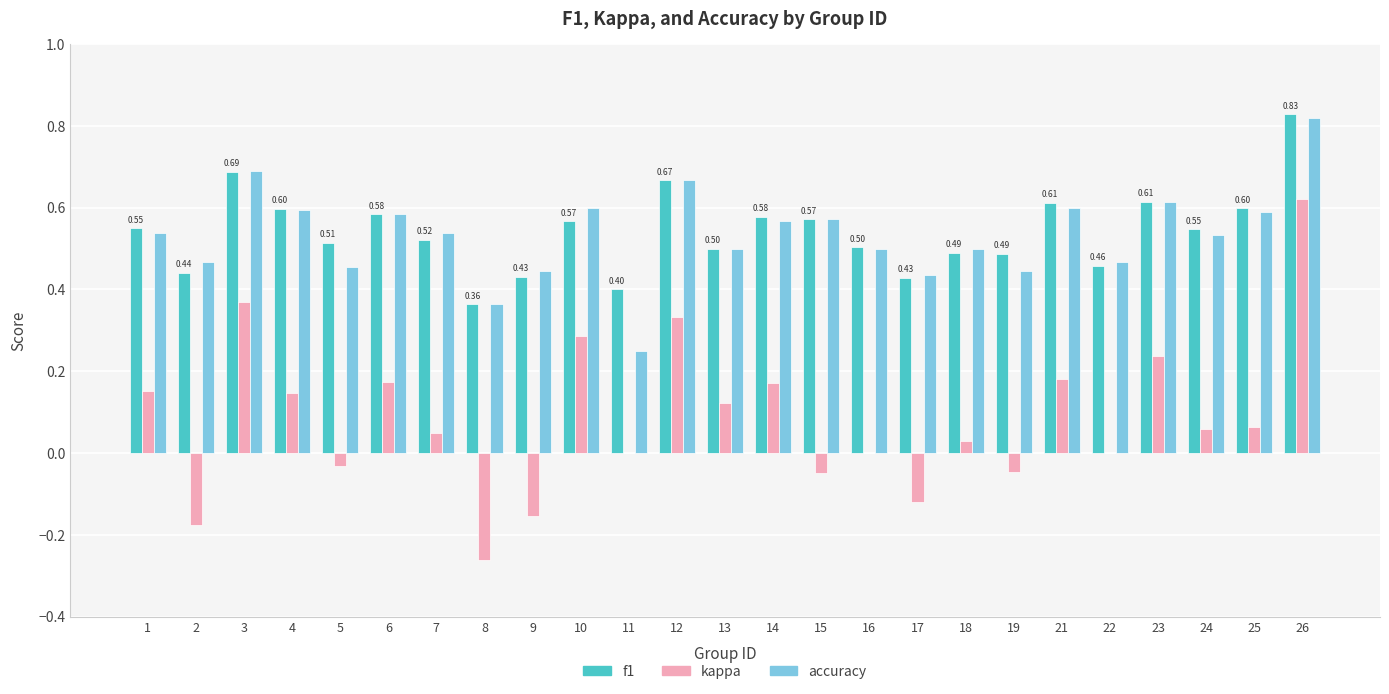

What is the sum of all accuracy values?

13.3